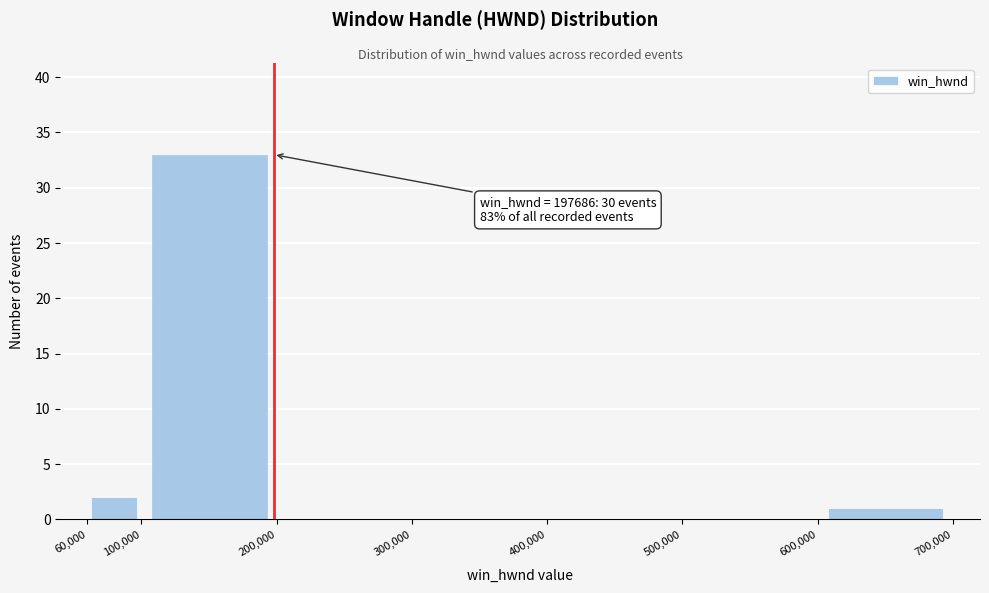

Which range on the x-axis has the tallest bar?

100,000 to 200,000